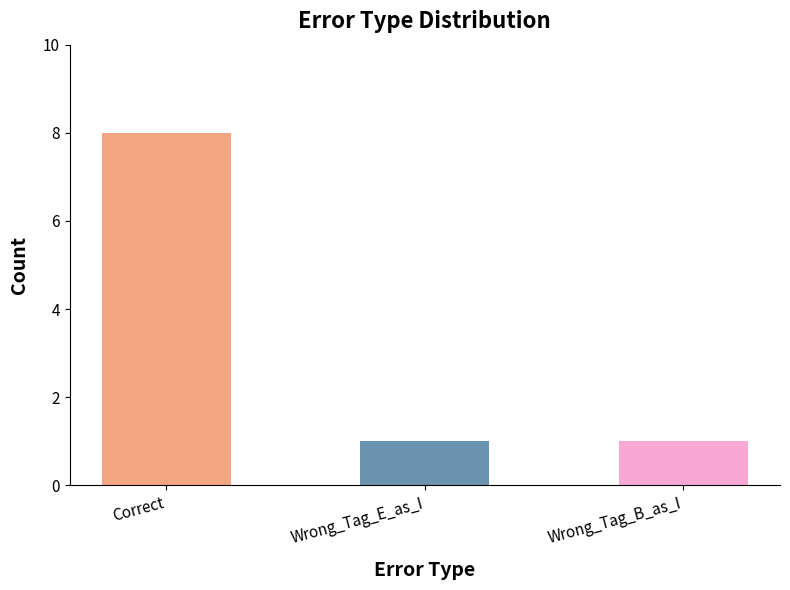

What is the average value?

3